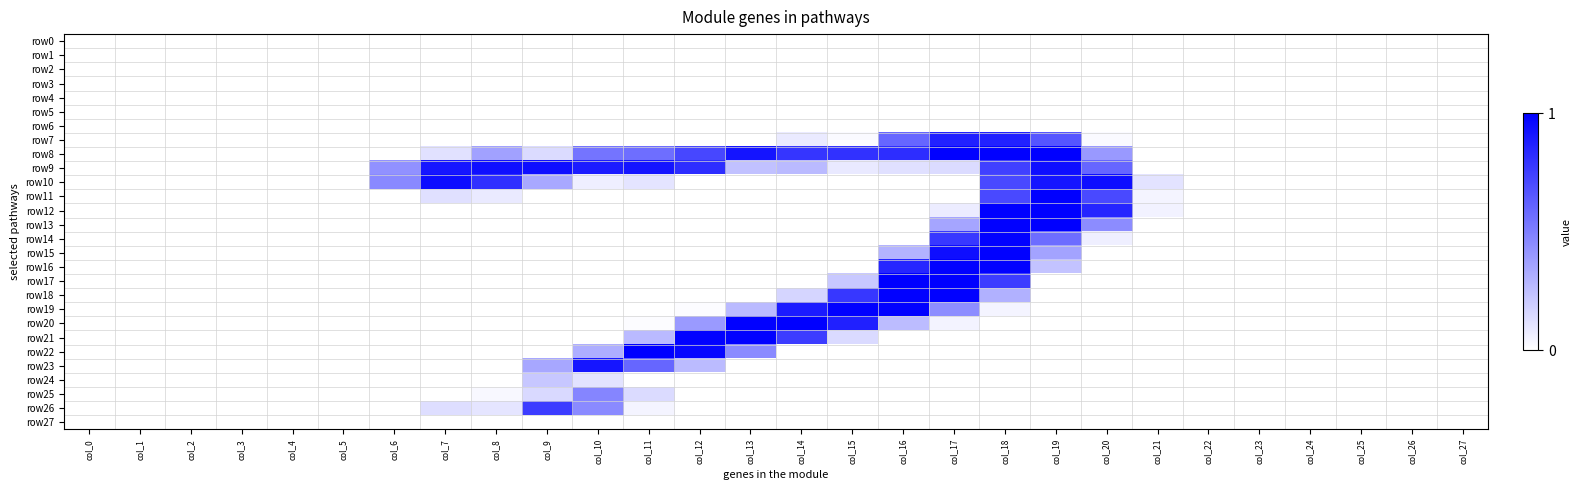

Reading left to right, list all the values displayed in this chart.

row0: col_0=0.0	col_1=0.0	col_2=0.0	col_3=0.0	col_4=0.0	col_5=0.0	col_6=0.0	col_7=0.0	col_8=0.0	col_9=0.0	col_10=0.0	col_11=0.0	col_12=0.0	col_13=0.0	col_14=0.0	col_15=0.0	col_16=0.0	col_17=0.0	col_18=0.0	col_19=0.0	col_20=0.0	col_21=0.0	col_22=0.0	col_23=0.0	col_24=0.0	col_25=0.0	col_26=0.0	col_27=0.0
row1: col_0=0.0	col_1=0.0	col_2=0.0	col_3=0.0	col_4=0.0	col_5=0.0	col_6=0.0	col_7=0.0	col_8=0.0	col_9=0.0	col_10=0.0	col_11=0.0	col_12=0.0	col_13=0.0	col_14=0.0	col_15=0.0	col_16=0.0	col_17=0.0	col_18=0.0	col_19=0.0	col_20=0.0	col_21=0.0	col_22=0.0	col_23=0.0	col_24=0.0	col_25=0.0	col_26=0.0	col_27=0.0
row2: col_0=0.0	col_1=0.0	col_2=0.0	col_3=0.0	col_4=0.0	col_5=0.0	col_6=0.0	col_7=0.0	col_8=0.0	col_9=0.0	col_10=0.0	col_11=0.0	col_12=0.0	col_13=0.0	col_14=0.0	col_15=0.0	col_16=0.0	col_17=0.0	col_18=0.0	col_19=0.0	col_20=0.0	col_21=0.0	col_22=0.0	col_23=0.0	col_24=0.0	col_25=0.0	col_26=0.0	col_27=0.0
row3: col_0=0.0	col_1=0.0	col_2=0.0	col_3=0.0	col_4=0.0	col_5=0.0	col_6=0.0	col_7=0.0	col_8=0.0	col_9=0.0	col_10=0.0	col_11=0.0	col_12=0.0	col_13=0.0	col_14=0.0	col_15=0.0	col_16=0.0	col_17=0.0	col_18=0.0	col_19=0.0	col_20=0.0	col_21=0.0	col_22=0.0	col_23=0.0	col_24=0.0	col_25=0.0	col_26=0.0	col_27=0.0
row4: col_0=0.0	col_1=0.0	col_2=0.0	col_3=0.0	col_4=0.0	col_5=0.0	col_6=0.0	col_7=0.0	col_8=0.0	col_9=0.0	col_10=0.0	col_11=0.0	col_12=0.0	col_13=0.0	col_14=0.0	col_15=0.0	col_16=0.0	col_17=0.0	col_18=0.0	col_19=0.0	col_20=0.0	col_21=0.0	col_22=0.0	col_23=0.0	col_24=0.0	col_25=0.0	col_26=0.0	col_27=0.0
row5: col_0=0.0	col_1=0.0	col_2=0.0	col_3=0.0	col_4=0.0	col_5=0.0	col_6=0.0	col_7=0.0	col_8=0.0	col_9=0.0	col_10=0.0	col_11=0.0	col_12=0.0	col_13=0.0	col_14=0.0	col_15=0.0	col_16=0.0	col_17=0.0	col_18=0.0	col_19=0.0	col_20=0.0	col_21=0.0	col_22=0.0	col_23=0.0	col_24=0.0	col_25=0.0	col_26=0.0	col_27=0.0
row6: col_0=0.0	col_1=0.0	col_2=0.0	col_3=0.0	col_4=0.0	col_5=0.0	col_6=0.0	col_7=0.0	col_8=0.0	col_9=0.0	col_10=0.0	col_11=0.0	col_12=0.0	col_13=0.0	col_14=0.0	col_15=0.0	col_16=0.0	col_17=0.0	col_18=0.0	col_19=0.0	col_20=0.0	col_21=0.0	col_22=0.0	col_23=0.0	col_24=0.0	col_25=0.0	col_26=0.0	col_27=0.0
row7: col_0=0.0	col_1=0.0	col_2=0.0	col_3=0.0	col_4=0.0	col_5=0.0	col_6=0.0	col_7=0.0	col_8=0.0	col_9=0.0	col_10=0.0	col_11=0.0	col_12=0.0	col_13=0.0	col_14=0.1	col_15=0.0	col_16=0.6	col_17=0.9	col_18=0.9	col_19=0.7	col_20=0.0	col_21=0.0	col_22=0.0	col_23=0.0	col_24=0.0	col_25=0.0	col_26=0.0	col_27=0.0
row8: col_0=0.0	col_1=0.0	col_2=0.0	col_3=0.0	col_4=0.0	col_5=0.0	col_6=0.0	col_7=0.1	col_8=0.4	col_9=0.1	col_10=0.5	col_11=0.6	col_12=0.7	col_13=0.9	col_14=0.8	col_15=0.8	col_16=0.8	col_17=1.0	col_18=1.0	col_19=1.0	col_20=0.4	col_21=0.0	col_22=0.0	col_23=0.0	col_24=0.0	col_25=0.0	col_26=0.0	col_27=0.0
row9: col_0=0.0	col_1=0.0	col_2=0.0	col_3=0.0	col_4=0.0	col_5=0.0	col_6=0.4	col_7=0.9	col_8=0.9	col_9=0.9	col_10=0.9	col_11=0.9	col_12=0.8	col_13=0.2	col_14=0.3	col_15=0.1	col_16=0.1	col_17=0.1	col_18=0.7	col_19=0.9	col_20=0.6	col_21=0.0	col_22=0.0	col_23=0.0	col_24=0.0	col_25=0.0	col_26=0.0	col_27=0.0
row10: col_0=0.0	col_1=0.0	col_2=0.0	col_3=0.0	col_4=0.0	col_5=0.0	col_6=0.5	col_7=0.9	col_8=0.8	col_9=0.3	col_10=0.1	col_11=0.1	col_12=0.0	col_13=0.0	col_14=0.0	col_15=0.0	col_16=0.0	col_17=0.0	col_18=0.7	col_19=0.9	col_20=0.9	col_21=0.1	col_22=0.0	col_23=0.0	col_24=0.0	col_25=0.0	col_26=0.0	col_27=0.0
row11: col_0=0.0	col_1=0.0	col_2=0.0	col_3=0.0	col_4=0.0	col_5=0.0	col_6=0.0	col_7=0.1	col_8=0.1	col_9=0.0	col_10=0.0	col_11=0.0	col_12=0.0	col_13=0.0	col_14=0.0	col_15=0.0	col_16=0.0	col_17=0.0	col_18=0.7	col_19=1.0	col_20=0.7	col_21=0.0	col_22=0.0	col_23=0.0	col_24=0.0	col_25=0.0	col_26=0.0	col_27=0.0
row12: col_0=0.0	col_1=0.0	col_2=0.0	col_3=0.0	col_4=0.0	col_5=0.0	col_6=0.0	col_7=0.0	col_8=0.0	col_9=0.0	col_10=0.0	col_11=0.0	col_12=0.0	col_13=0.0	col_14=0.0	col_15=0.0	col_16=0.0	col_17=0.1	col_18=1.0	col_19=1.0	col_20=0.9	col_21=0.1	col_22=0.0	col_23=0.0	col_24=0.0	col_25=0.0	col_26=0.0	col_27=0.0
row13: col_0=0.0	col_1=0.0	col_2=0.0	col_3=0.0	col_4=0.0	col_5=0.0	col_6=0.0	col_7=0.0	col_8=0.0	col_9=0.0	col_10=0.0	col_11=0.0	col_12=0.0	col_13=0.0	col_14=0.0	col_15=0.0	col_16=0.0	col_17=0.4	col_18=1.0	col_19=1.0	col_20=0.5	col_21=0.0	col_22=0.0	col_23=0.0	col_24=0.0	col_25=0.0	col_26=0.0	col_27=0.0
row14: col_0=0.0	col_1=0.0	col_2=0.0	col_3=0.0	col_4=0.0	col_5=0.0	col_6=0.0	col_7=0.0	col_8=0.0	col_9=0.0	col_10=0.0	col_11=0.0	col_12=0.0	col_13=0.0	col_14=0.0	col_15=0.0	col_16=0.0	col_17=0.8	col_18=1.0	col_19=0.6	col_20=0.1	col_21=0.0	col_22=0.0	col_23=0.0	col_24=0.0	col_25=0.0	col_26=0.0	col_27=0.0
row15: col_0=0.0	col_1=0.0	col_2=0.0	col_3=0.0	col_4=0.0	col_5=0.0	col_6=0.0	col_7=0.0	col_8=0.0	col_9=0.0	col_10=0.0	col_11=0.0	col_12=0.0	col_13=0.0	col_14=0.0	col_15=0.0	col_16=0.3	col_17=0.9	col_18=1.0	col_19=0.4	col_20=0.0	col_21=0.0	col_22=0.0	col_23=0.0	col_24=0.0	col_25=0.0	col_26=0.0	col_27=0.0
row16: col_0=0.0	col_1=0.0	col_2=0.0	col_3=0.0	col_4=0.0	col_5=0.0	col_6=0.0	col_7=0.0	col_8=0.0	col_9=0.0	col_10=0.0	col_11=0.0	col_12=0.0	col_13=0.0	col_14=0.0	col_15=0.0	col_16=0.9	col_17=1.0	col_18=1.0	col_19=0.2	col_20=0.0	col_21=0.0	col_22=0.0	col_23=0.0	col_24=0.0	col_25=0.0	col_26=0.0	col_27=0.0
row17: col_0=0.0	col_1=0.0	col_2=0.0	col_3=0.0	col_4=0.0	col_5=0.0	col_6=0.0	col_7=0.0	col_8=0.0	col_9=0.0	col_10=0.0	col_11=0.0	col_12=0.0	col_13=0.0	col_14=0.0	col_15=0.2	col_16=1.0	col_17=1.0	col_18=0.8	col_19=0.0	col_20=0.0	col_21=0.0	col_22=0.0	col_23=0.0	col_24=0.0	col_25=0.0	col_26=0.0	col_27=0.0
row18: col_0=0.0	col_1=0.0	col_2=0.0	col_3=0.0	col_4=0.0	col_5=0.0	col_6=0.0	col_7=0.0	col_8=0.0	col_9=0.0	col_10=0.0	col_11=0.0	col_12=0.0	col_13=0.0	col_14=0.2	col_15=0.8	col_16=1.0	col_17=1.0	col_18=0.3	col_19=0.0	col_20=0.0	col_21=0.0	col_22=0.0	col_23=0.0	col_24=0.0	col_25=0.0	col_26=0.0	col_27=0.0
row19: col_0=0.0	col_1=0.0	col_2=0.0	col_3=0.0	col_4=0.0	col_5=0.0	col_6=0.0	col_7=0.0	col_8=0.0	col_9=0.0	col_10=0.0	col_11=0.0	col_12=0.0	col_13=0.3	col_14=0.9	col_15=1.0	col_16=1.0	col_17=0.4	col_18=0.0	col_19=0.0	col_20=0.0	col_21=0.0	col_22=0.0	col_23=0.0	col_24=0.0	col_25=0.0	col_26=0.0	col_27=0.0
row20: col_0=0.0	col_1=0.0	col_2=0.0	col_3=0.0	col_4=0.0	col_5=0.0	col_6=0.0	col_7=0.0	col_8=0.0	col_9=0.0	col_10=0.0	col_11=0.0	col_12=0.4	col_13=1.0	col_14=1.0	col_15=0.9	col_16=0.3	col_17=0.0	col_18=0.0	col_19=0.0	col_20=0.0	col_21=0.0	col_22=0.0	col_23=0.0	col_24=0.0	col_25=0.0	col_26=0.0	col_27=0.0
row21: col_0=0.0	col_1=0.0	col_2=0.0	col_3=0.0	col_4=0.0	col_5=0.0	col_6=0.0	col_7=0.0	col_8=0.0	col_9=0.0	col_10=0.0	col_11=0.3	col_12=1.0	col_13=1.0	col_14=0.8	col_15=0.1	col_16=0.0	col_17=0.0	col_18=0.0	col_19=0.0	col_20=0.0	col_21=0.0	col_22=0.0	col_23=0.0	col_24=0.0	col_25=0.0	col_26=0.0	col_27=0.0
row22: col_0=0.0	col_1=0.0	col_2=0.0	col_3=0.0	col_4=0.0	col_5=0.0	col_6=0.0	col_7=0.0	col_8=0.0	col_9=0.0	col_10=0.3	col_11=1.0	col_12=1.0	col_13=0.5	col_14=0.0	col_15=0.0	col_16=0.0	col_17=0.0	col_18=0.0	col_19=0.0	col_20=0.0	col_21=0.0	col_22=0.0	col_23=0.0	col_24=0.0	col_25=0.0	col_26=0.0	col_27=0.0
row23: col_0=0.0	col_1=0.0	col_2=0.0	col_3=0.0	col_4=0.0	col_5=0.0	col_6=0.0	col_7=0.0	col_8=0.0	col_9=0.3	col_10=0.9	col_11=0.6	col_12=0.3	col_13=0.0	col_14=0.0	col_15=0.0	col_16=0.0	col_17=0.0	col_18=0.0	col_19=0.0	col_20=0.0	col_21=0.0	col_22=0.0	col_23=0.0	col_24=0.0	col_25=0.0	col_26=0.0	col_27=0.0
row24: col_0=0.0	col_1=0.0	col_2=0.0	col_3=0.0	col_4=0.0	col_5=0.0	col_6=0.0	col_7=0.0	col_8=0.0	col_9=0.2	col_10=0.1	col_11=0.0	col_12=0.0	col_13=0.0	col_14=0.0	col_15=0.0	col_16=0.0	col_17=0.0	col_18=0.0	col_19=0.0	col_20=0.0	col_21=0.0	col_22=0.0	col_23=0.0	col_24=0.0	col_25=0.0	col_26=0.0	col_27=0.0
row25: col_0=0.0	col_1=0.0	col_2=0.0	col_3=0.0	col_4=0.0	col_5=0.0	col_6=0.0	col_7=0.0	col_8=0.0	col_9=0.1	col_10=0.5	col_11=0.1	col_12=0.0	col_13=0.0	col_14=0.0	col_15=0.0	col_16=0.0	col_17=0.0	col_18=0.0	col_19=0.0	col_20=0.0	col_21=0.0	col_22=0.0	col_23=0.0	col_24=0.0	col_25=0.0	col_26=0.0	col_27=0.0
row26: col_0=0.0	col_1=0.0	col_2=0.0	col_3=0.0	col_4=0.0	col_5=0.0	col_6=0.0	col_7=0.1	col_8=0.1	col_9=0.8	col_10=0.5	col_11=0.0	col_12=0.0	col_13=0.0	col_14=0.0	col_15=0.0	col_16=0.0	col_17=0.0	col_18=0.0	col_19=0.0	col_20=0.0	col_21=0.0	col_22=0.0	col_23=0.0	col_24=0.0	col_25=0.0	col_26=0.0	col_27=0.0
row27: col_0=0.0	col_1=0.0	col_2=0.0	col_3=0.0	col_4=0.0	col_5=0.0	col_6=0.0	col_7=0.0	col_8=0.0	col_9=0.0	col_10=0.0	col_11=0.0	col_12=0.0	col_13=0.0	col_14=0.0	col_15=0.0	col_16=0.0	col_17=0.0	col_18=0.0	col_19=0.0	col_20=0.0	col_21=0.0	col_22=0.0	col_23=0.0	col_24=0.0	col_25=0.0	col_26=0.0	col_27=0.0